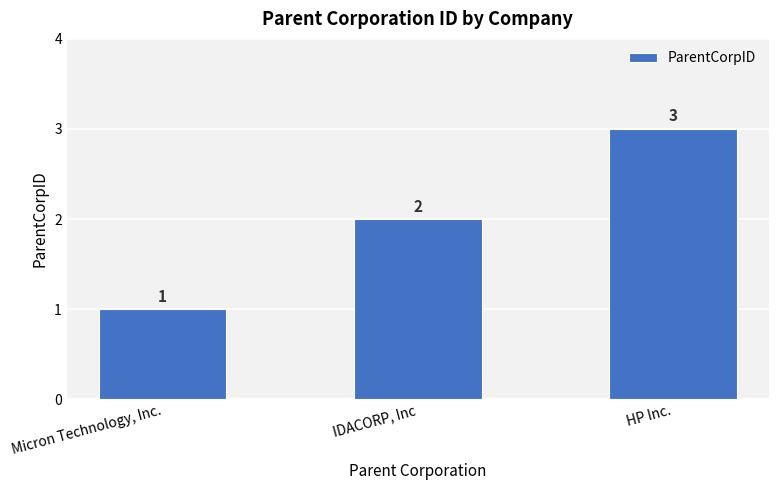

What is the sum of all values?

6